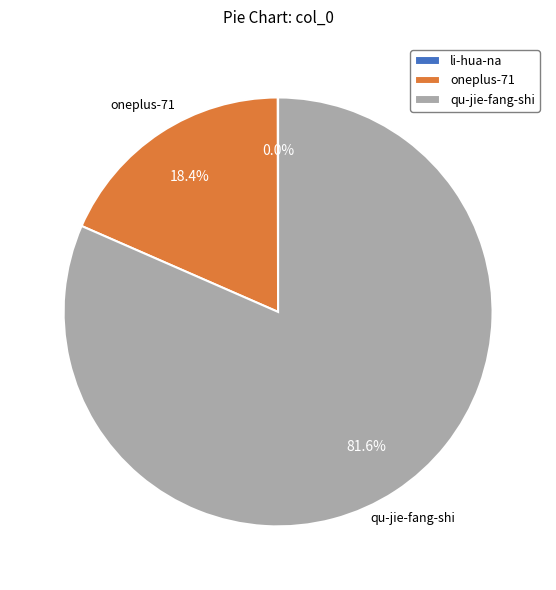

What is the largest slice in the pie chart?

qu-jie-fang-shi